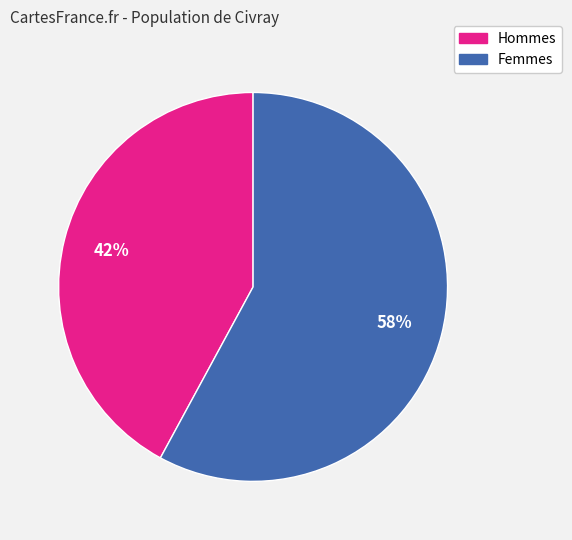

To the nearest percent, what is the average slice percentage?

50%